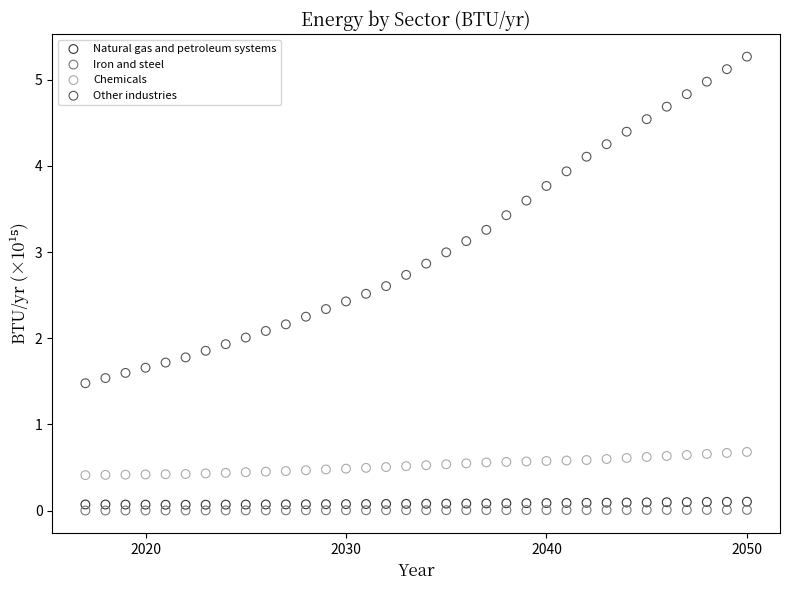

What is the X range (max minus min) for the scatter plot?

33.0